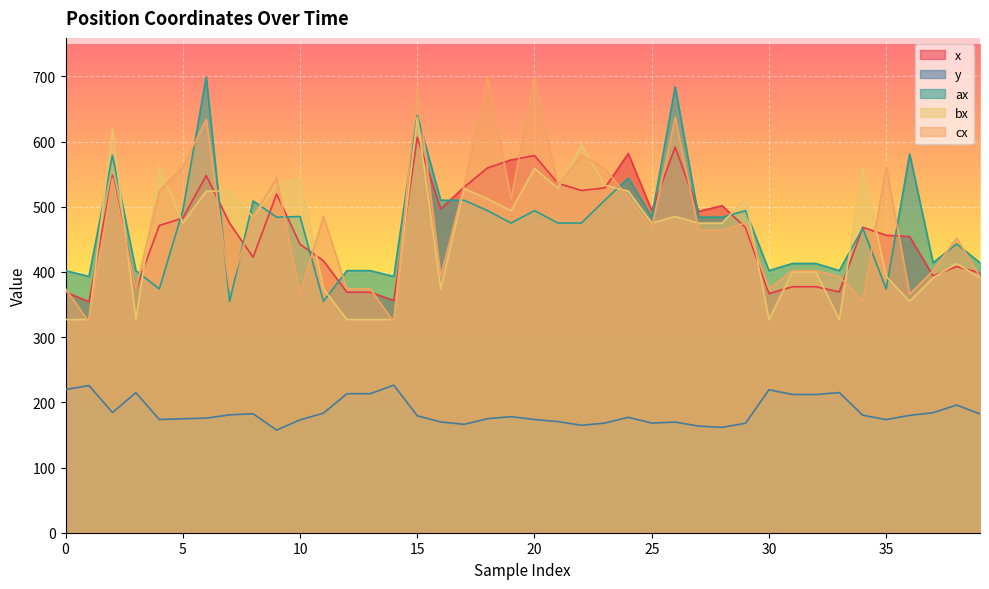

At which category is the sum across all series the highest?

15